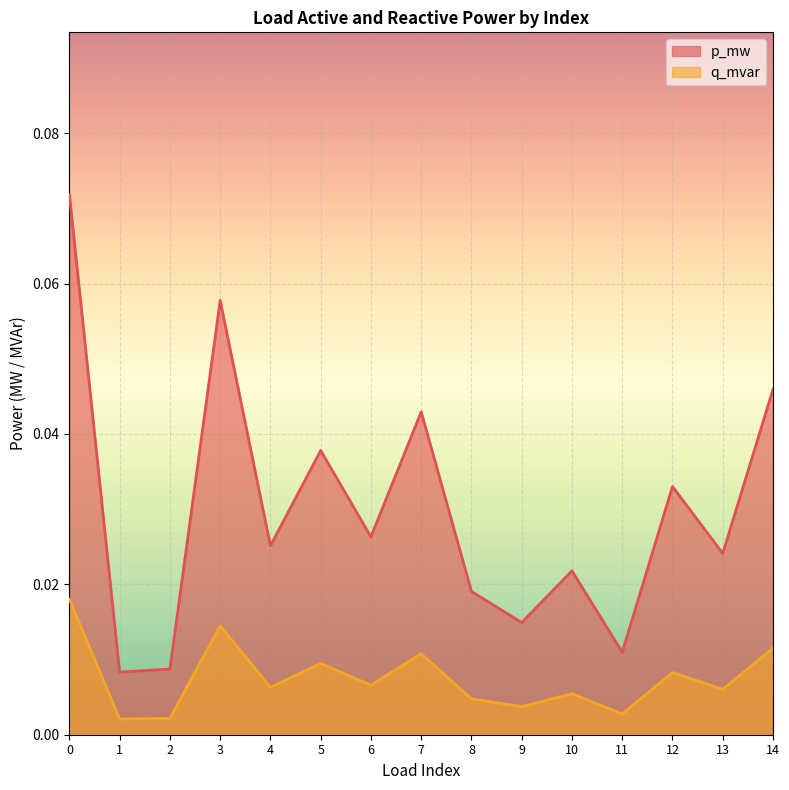

Is it true that p_mw equals 0.0 at 10?

True